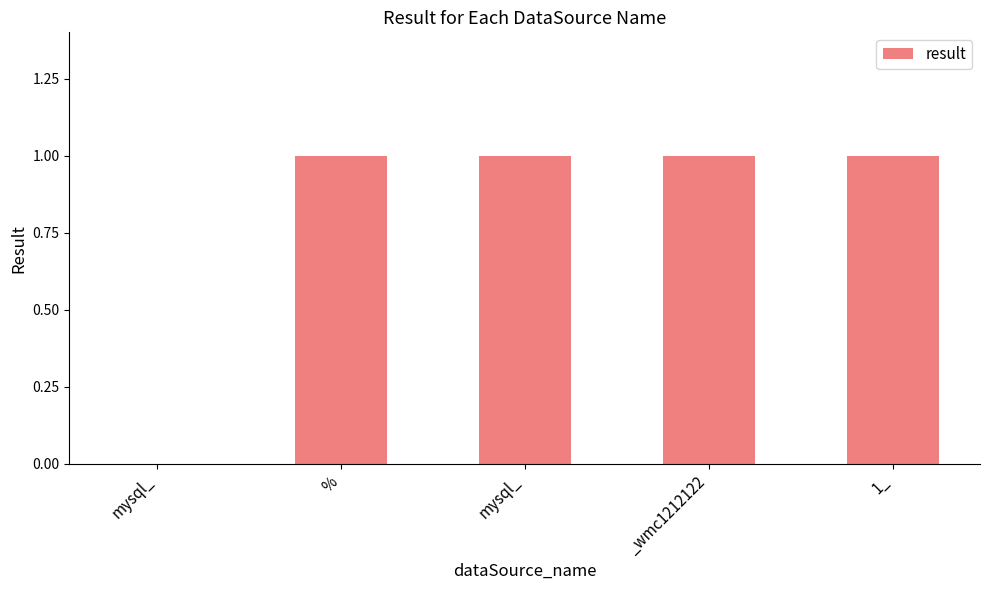

What is the difference between the second highest and minimum values?

1